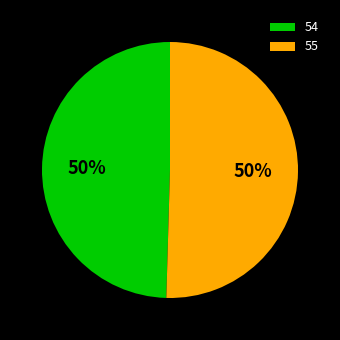

Combined, do 55 and 54 account for over 50%?

Yes